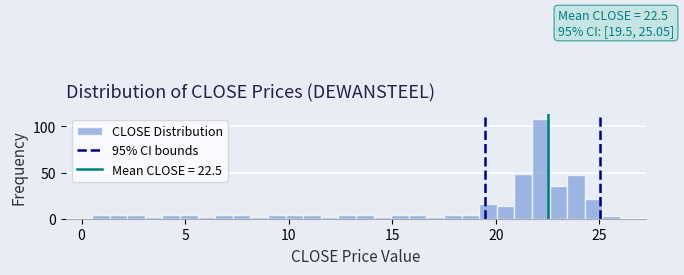

Around what value on the x-axis is the tallest bar? Give the approximate position of its centre, as read against the axis.

22.0